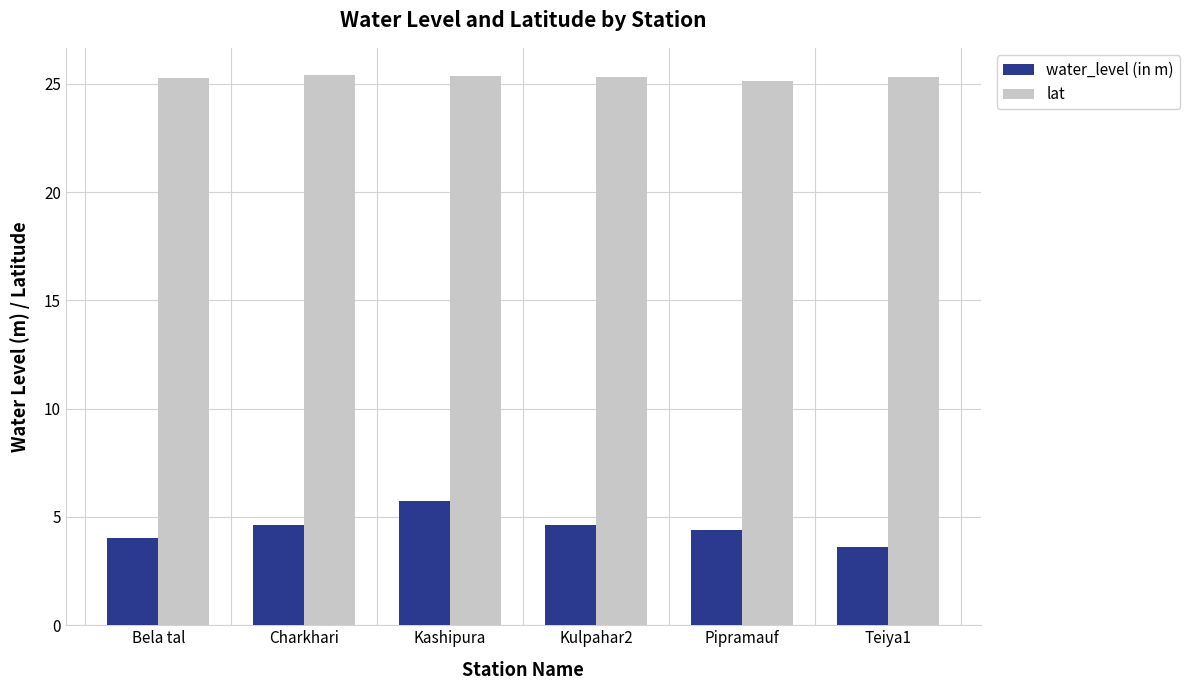

At which category does the chart reach its minimum across all series?

Teiya1